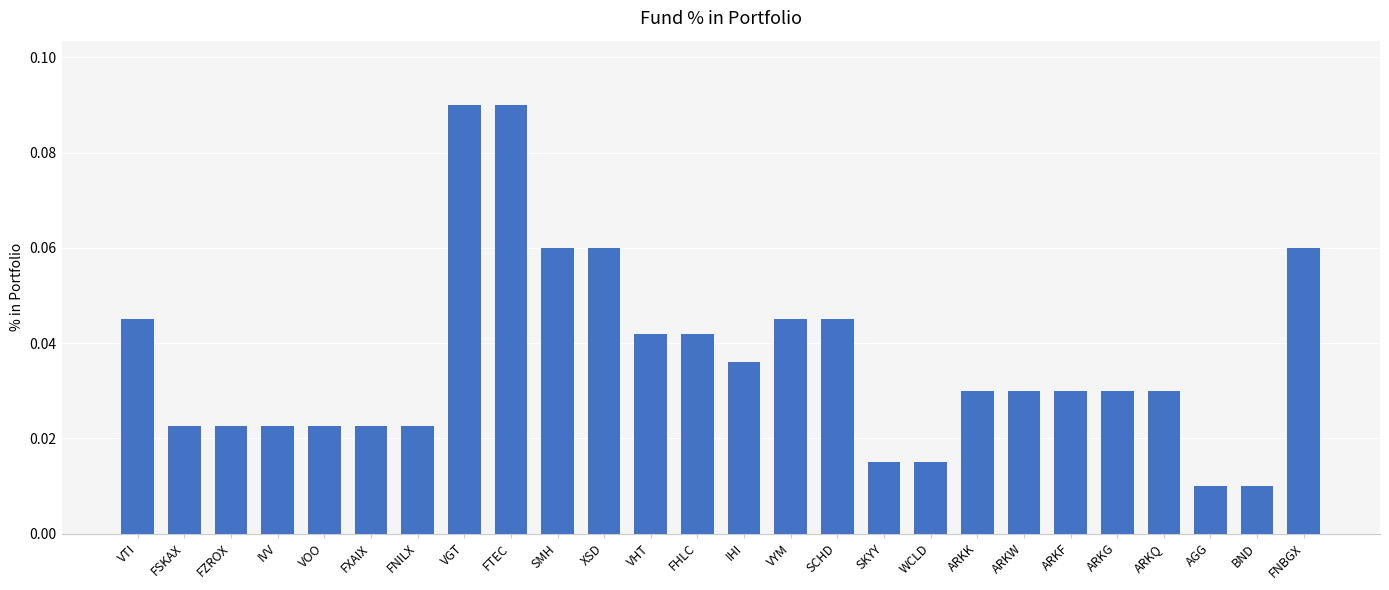

What is the label of the 22nd bar from the left?

ARKG